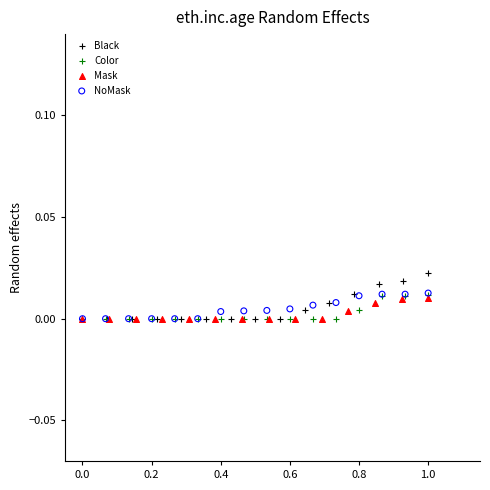

What are all the series names shown in the legend?

Black, Color, Mask, NoMask